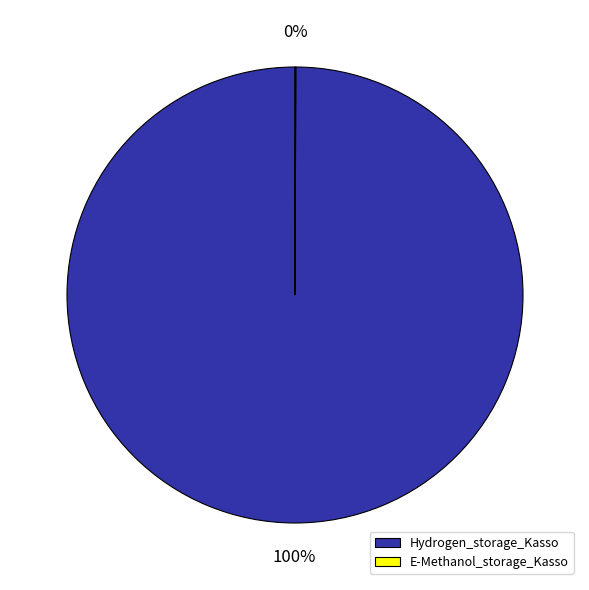

Is it true that Hydrogen_storage_Kasso is 89% of the pie?

False